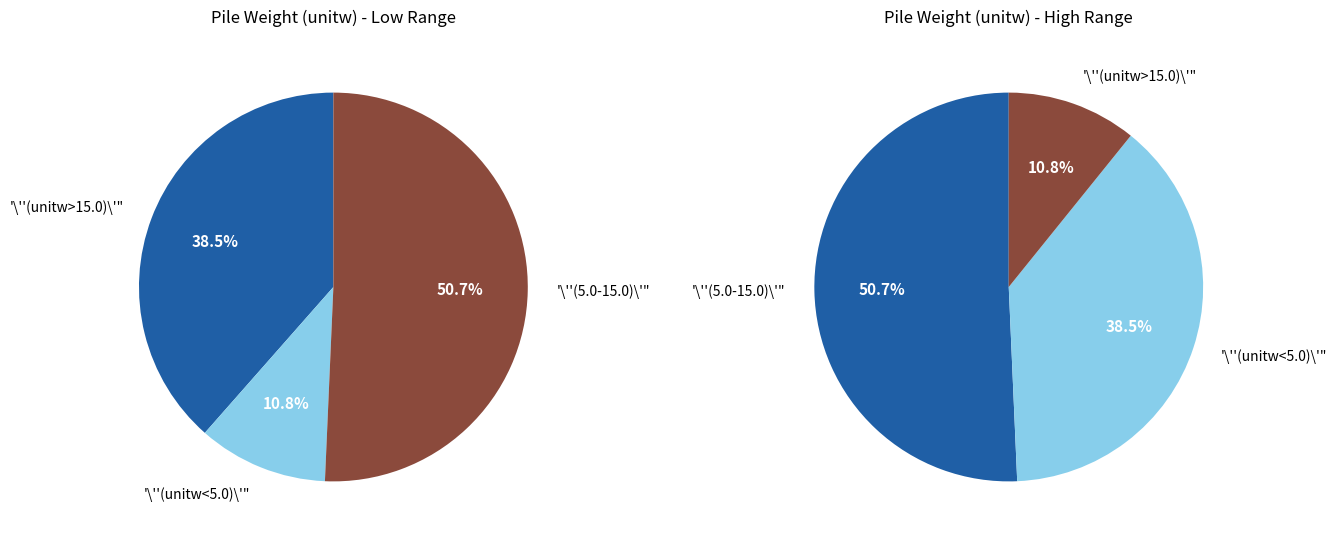

Does 35 represent more than half of the total?

No